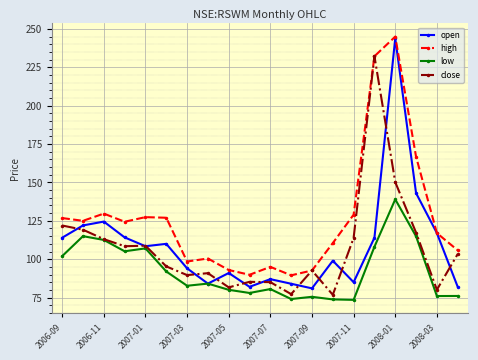

Which series has the largest total across all categories?

high